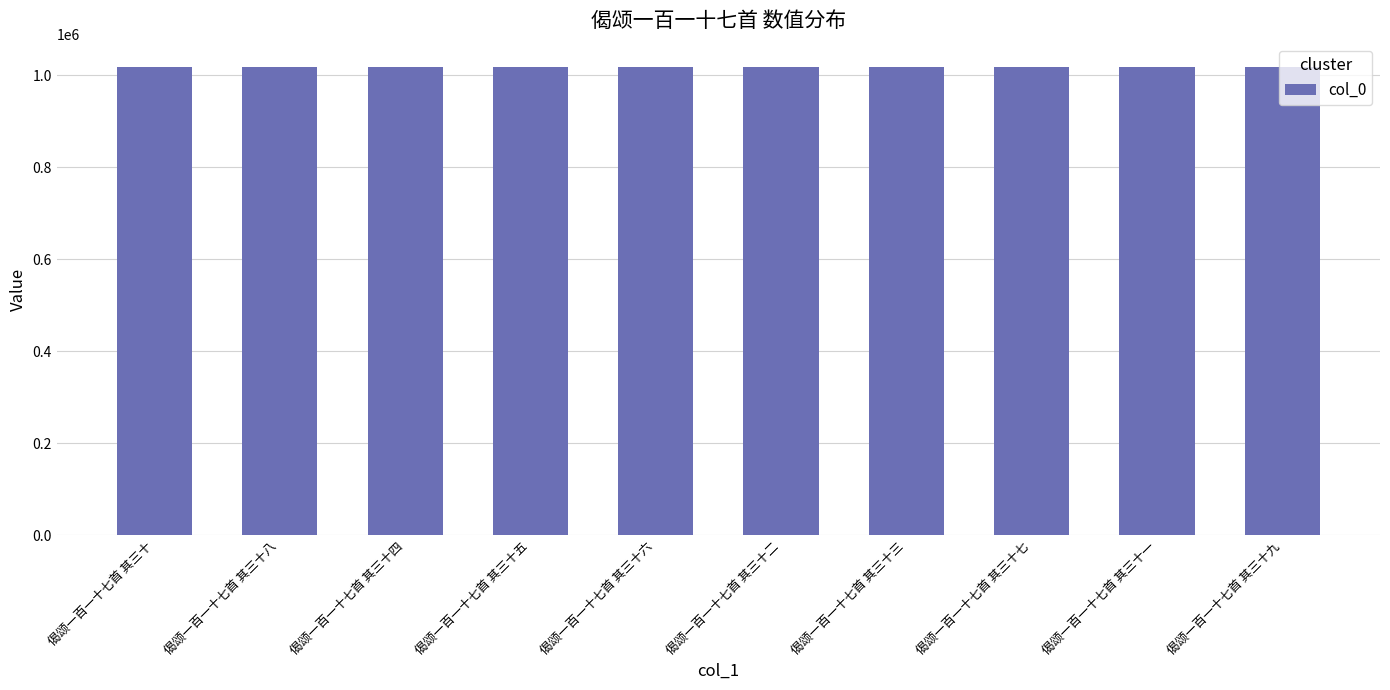

What value does the data have at 偈颂一百一十七首 其三十七?

1017764